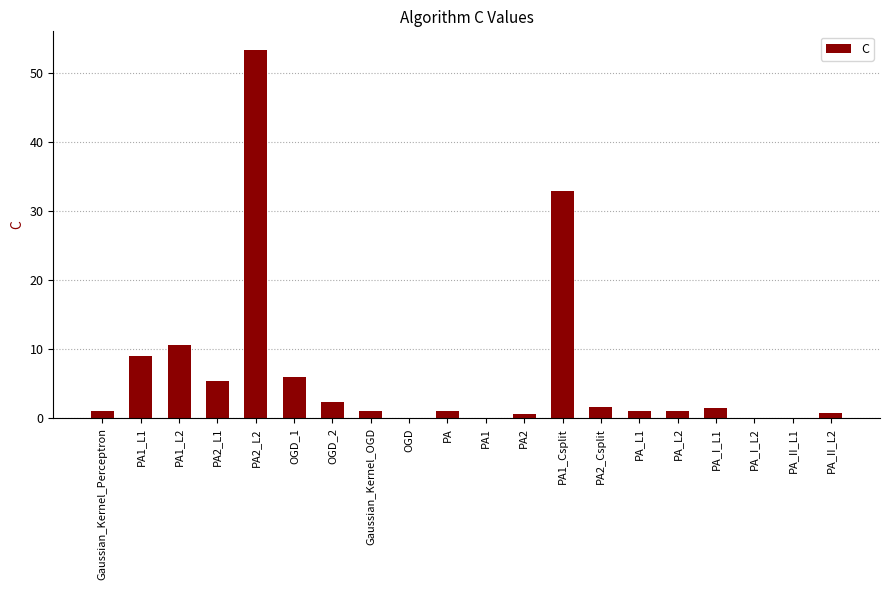

What is the sum of all values?

129.3